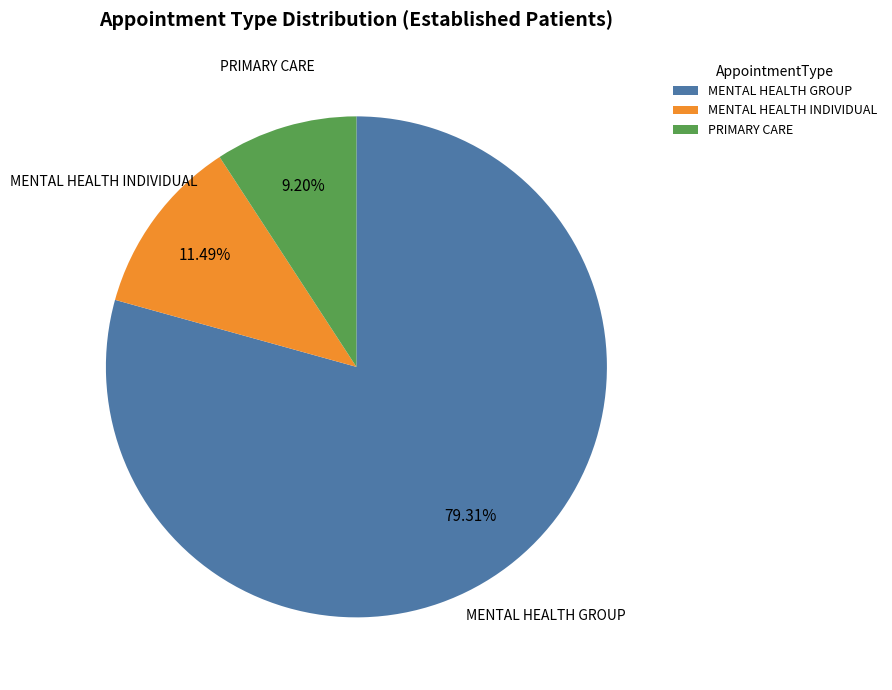

What is the majority slice?

MENTAL HEALTH GROUP